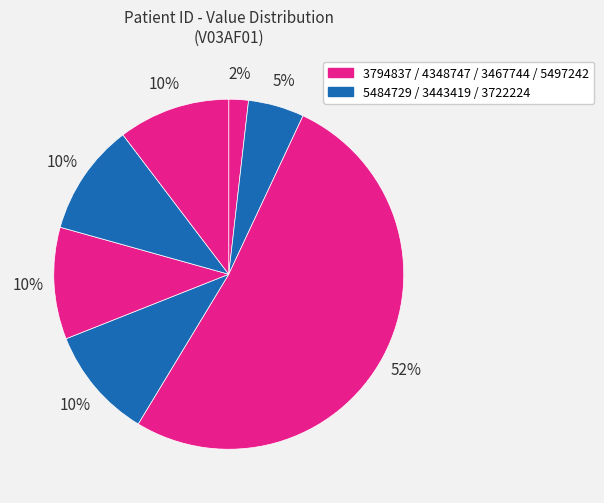

How many slices are in this pie chart?

7